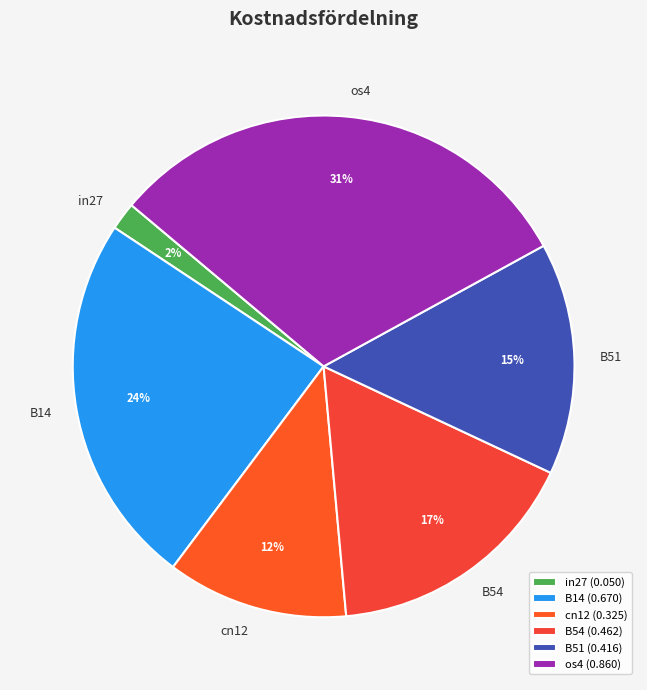

Is it true that os4 is 45% of the pie?

False